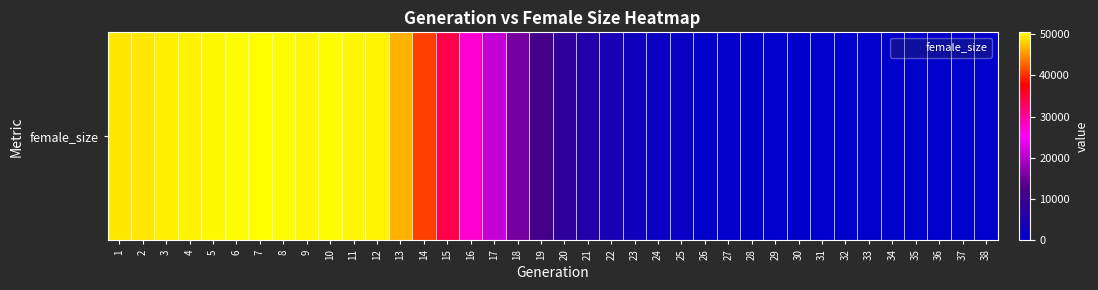

Is it true that the value at 19 is 11318?

True